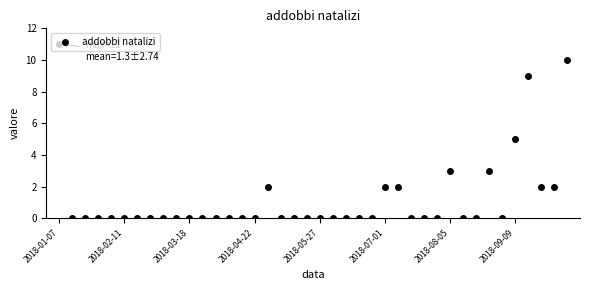

What is the maximum value shown in the chart?

11